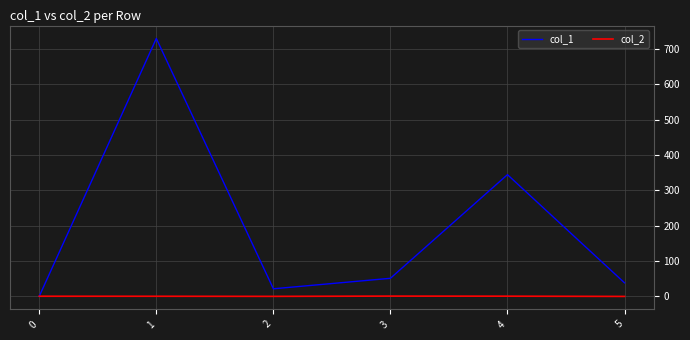

Does the chart have visible grid lines?

Yes